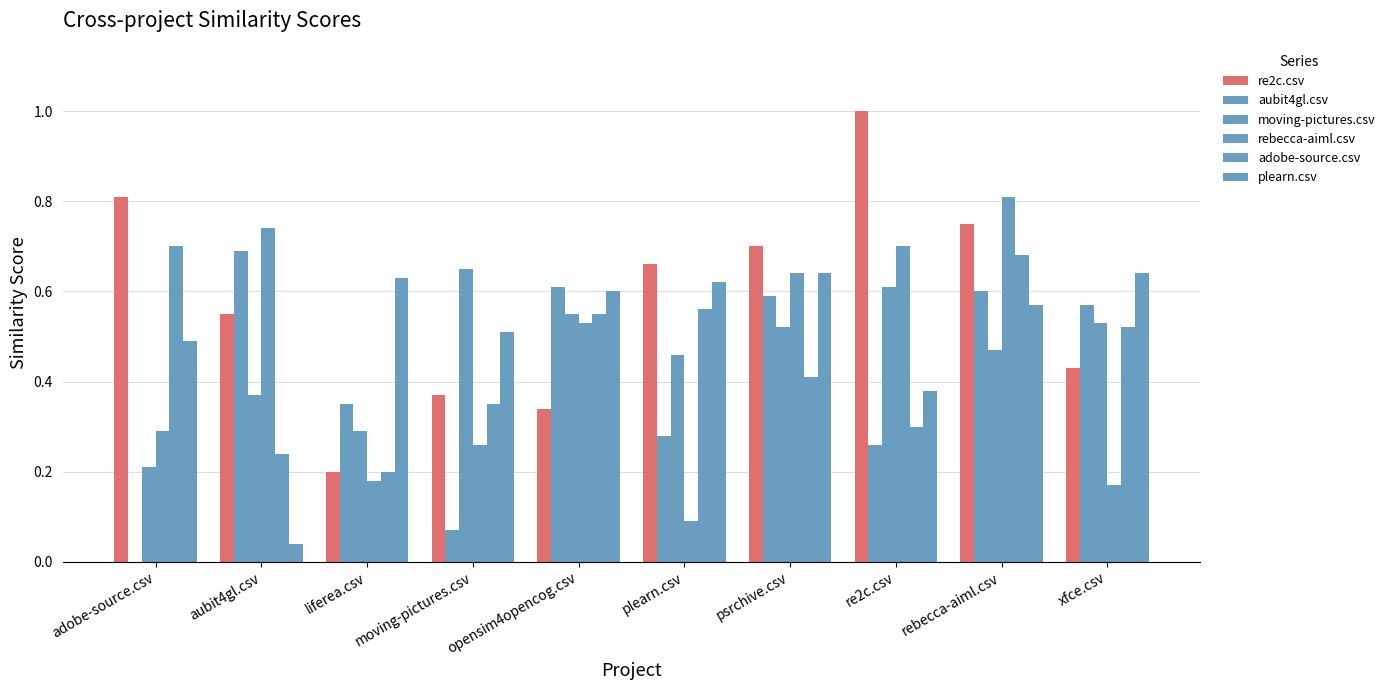

What is the sum of the rebecca-aiml.csv values at psrchive.csv and moving-pictures.csv?

0.9